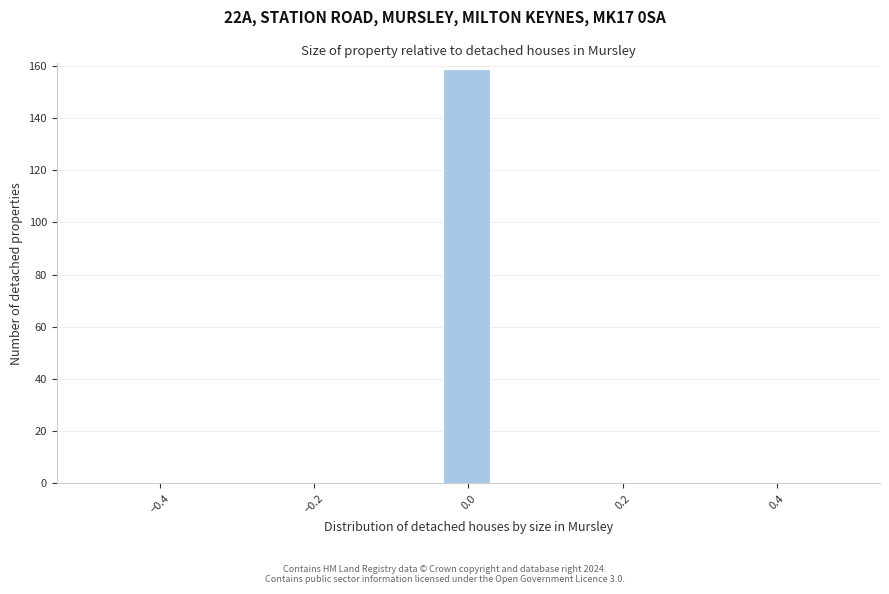

Around what value on the x-axis is the tallest bar? Give the approximate position of its centre, as read against the axis.

0.00